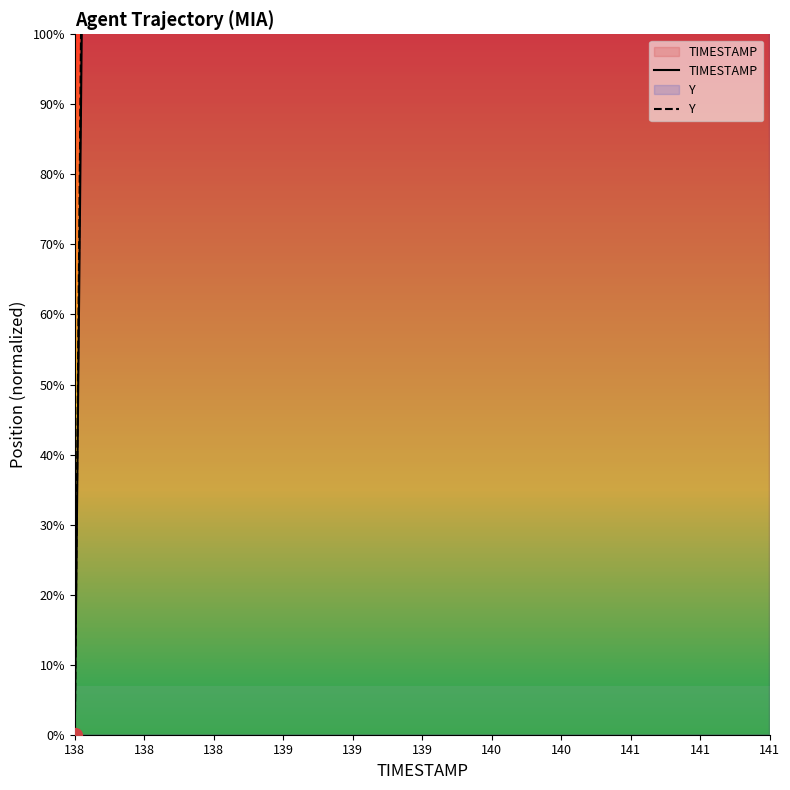

What are all the series names shown in the legend?

TIMESTAMP, Y